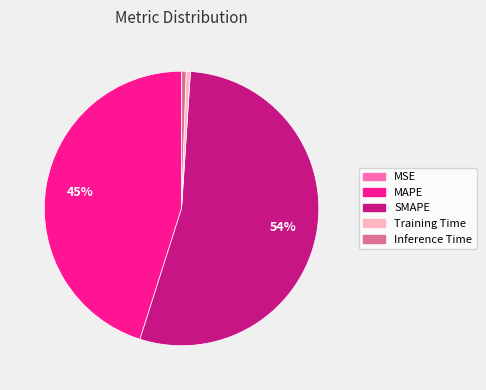

To the nearest percent, what portion does SMAPE represent?

54%